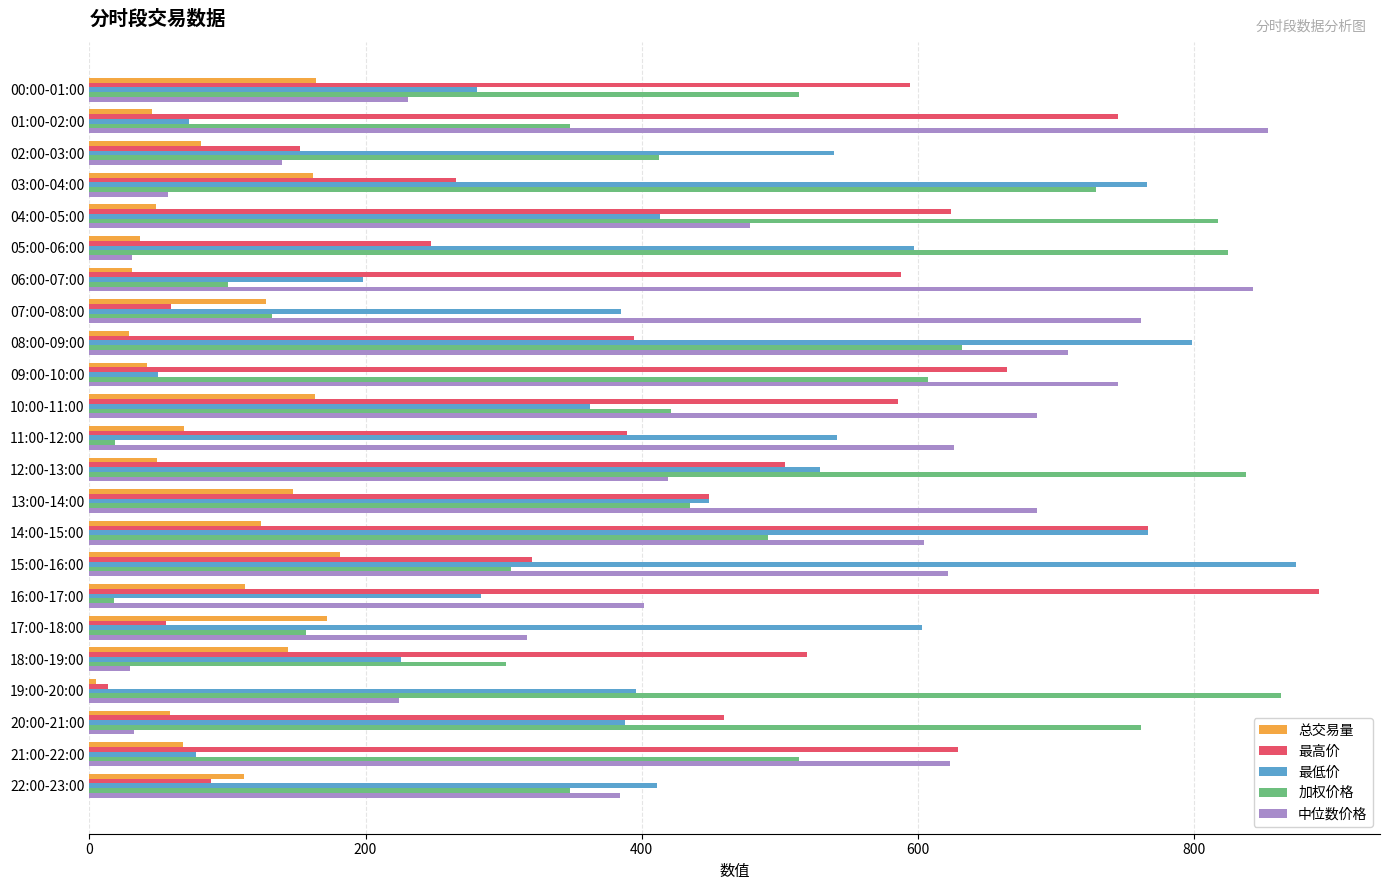

What is the difference between the second highest and second lowest values in the 总交易量 series?

143.1